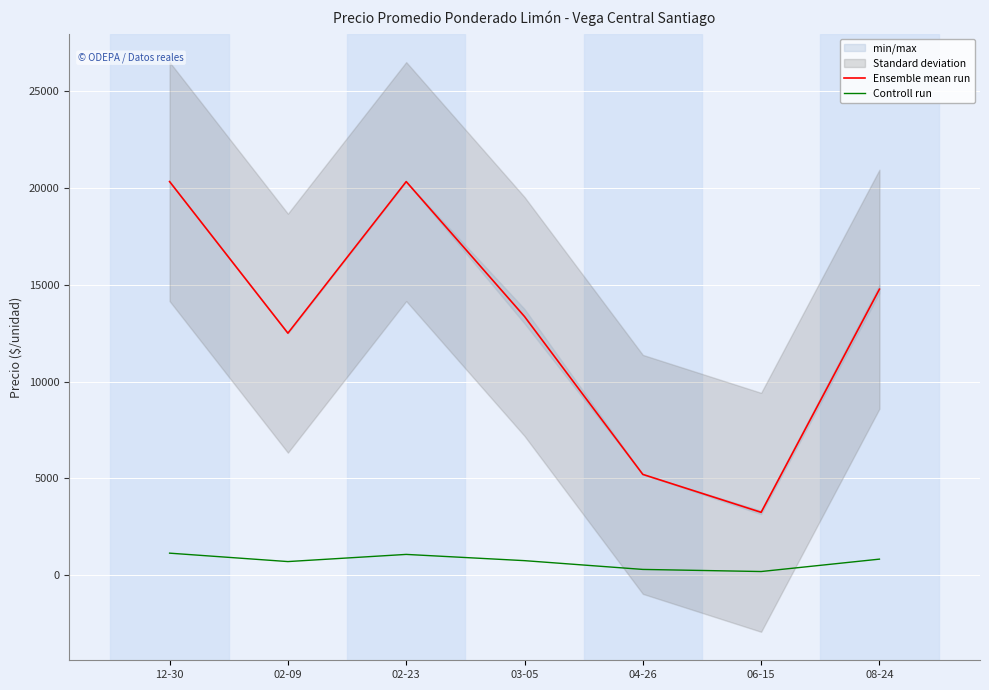

What is the average value of the Controll run series?

703.0